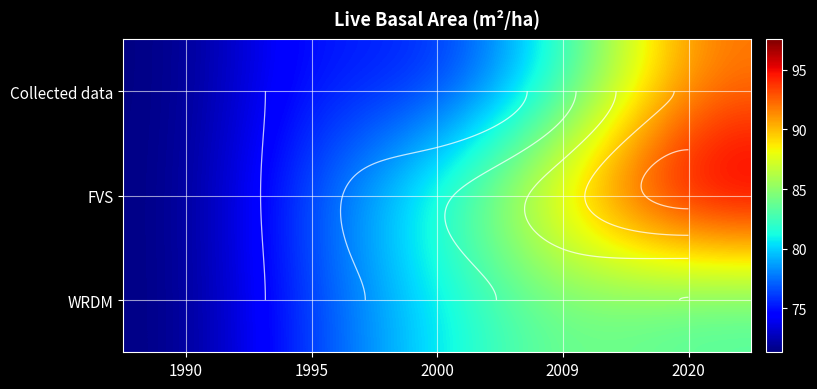

Which label corresponds to the largest value in the chart?

2020